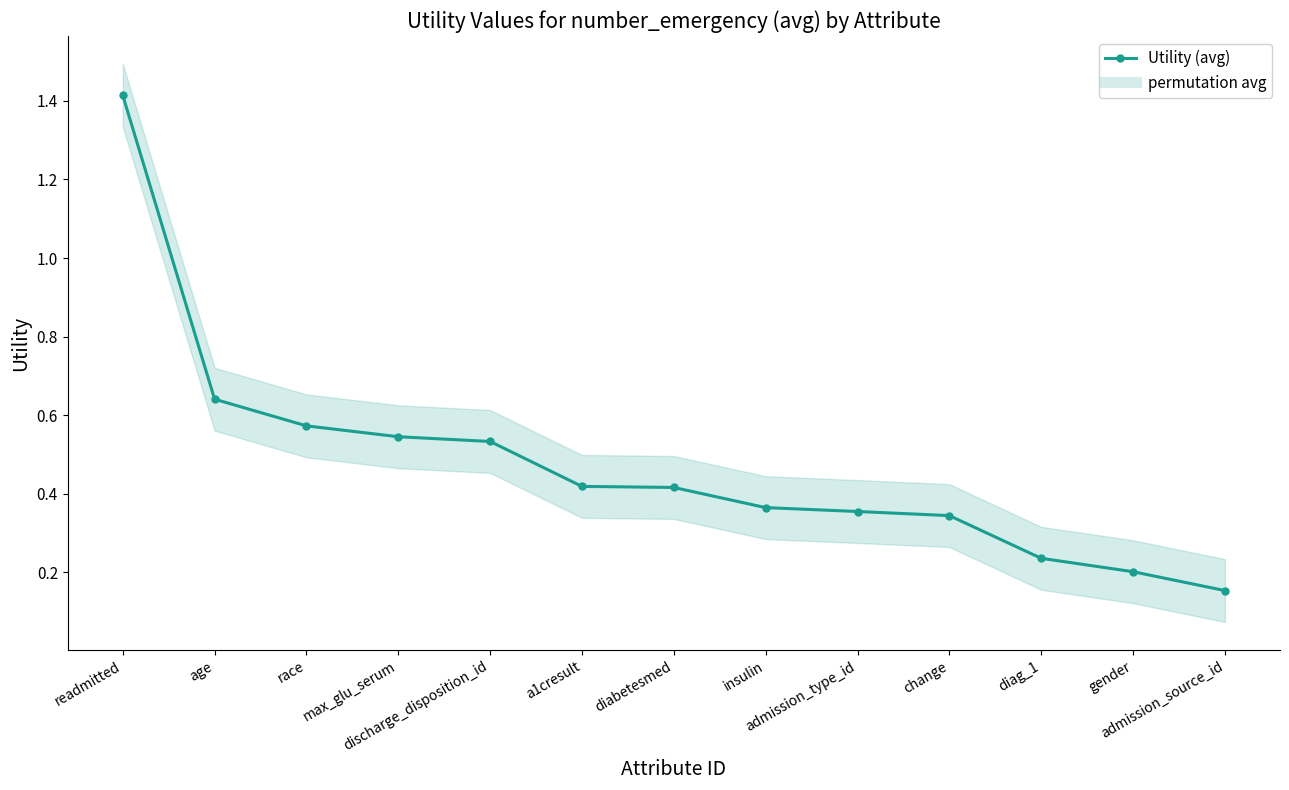

What is the label of the 9th point from the left?

admission_type_id